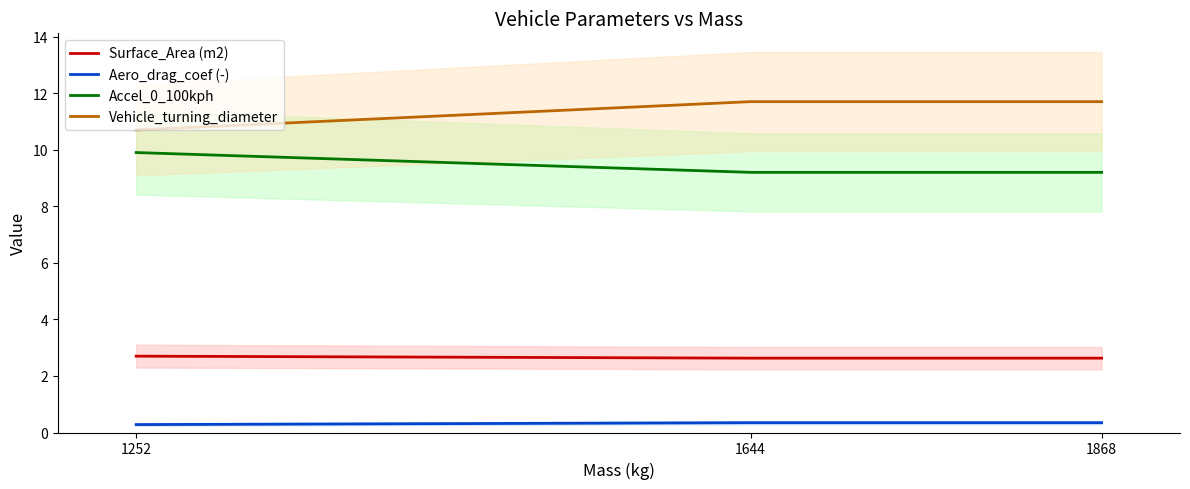

How many data points in Vehicle_turning_diameter are above 11?

2